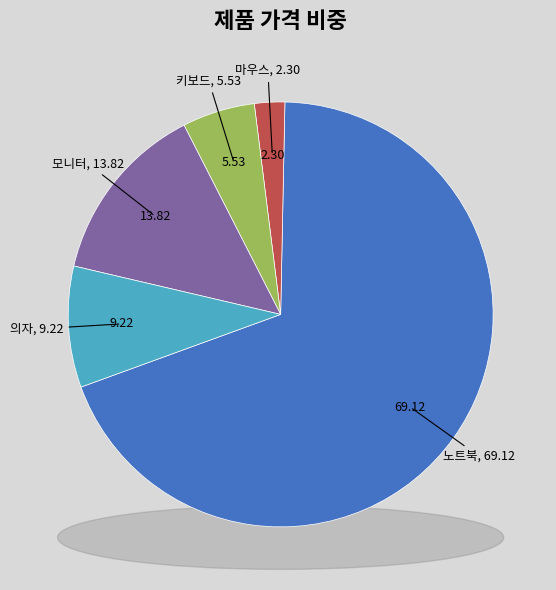

How many slices are in this pie chart?

5